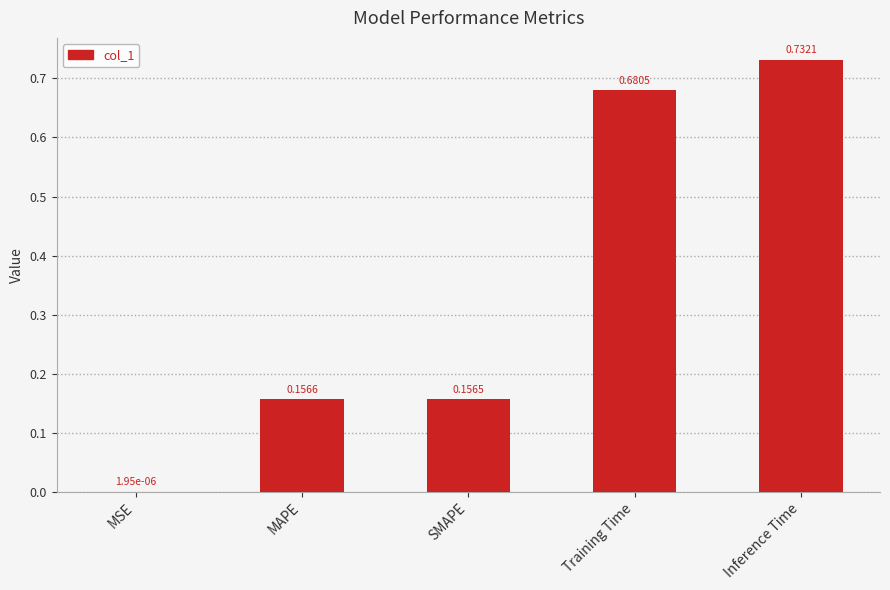

Where is the data nearest to the value 0?

MSE